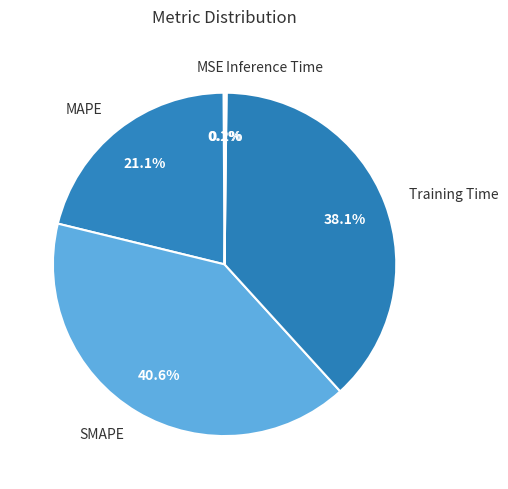

Combined, do MAPE and Training Time account for over 50%?

Yes